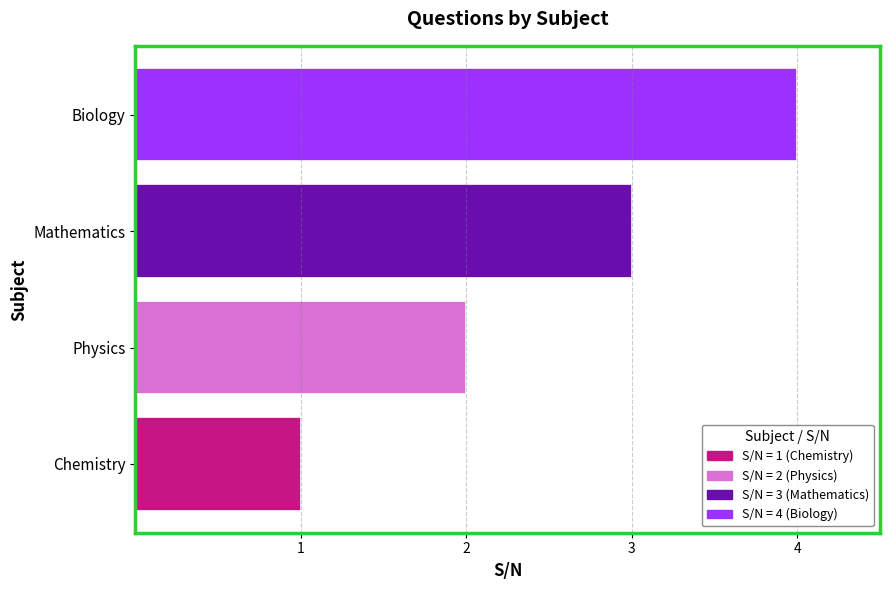

What is the sum of all values?

10